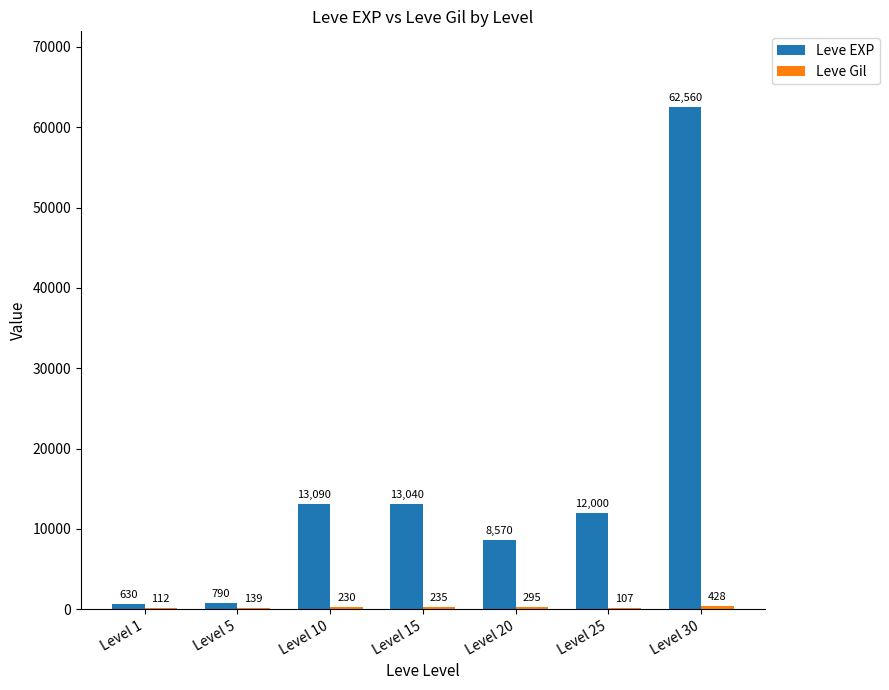

At which label is Leve EXP closest to 31595?

Level 10